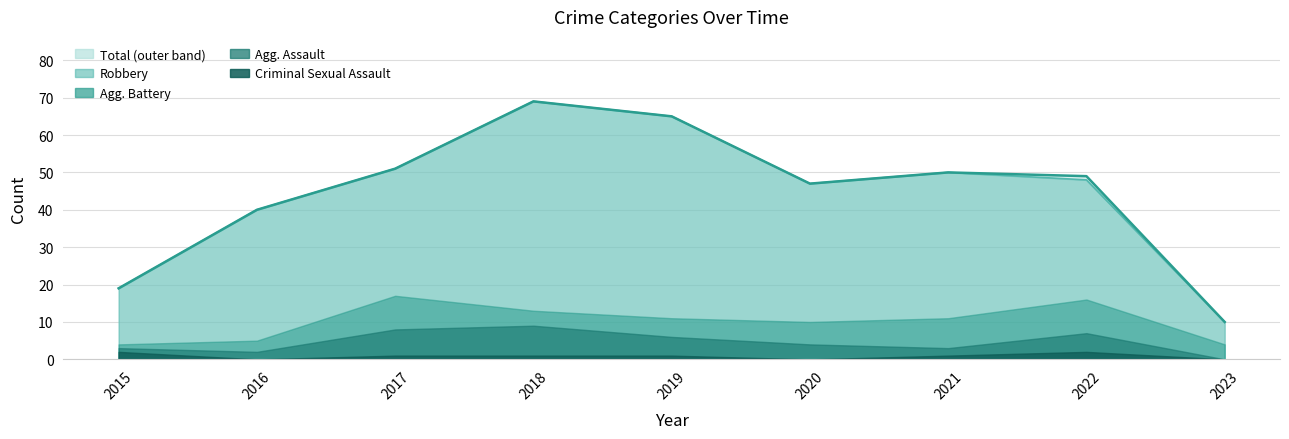

The Aggravated Assault series shows 1 at 2015. True or false?

True